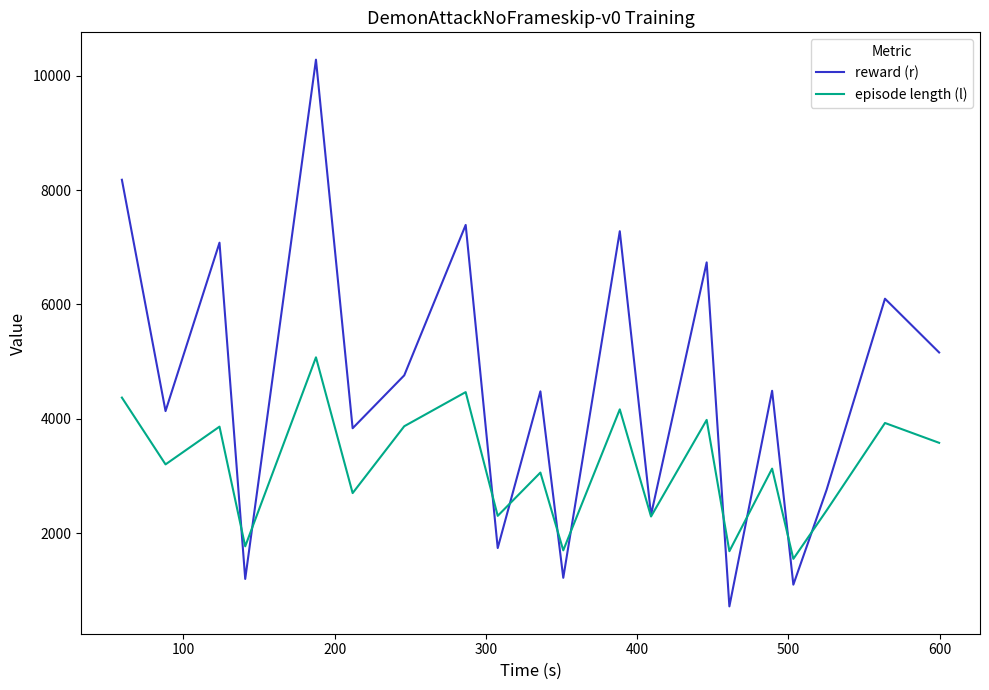

What are all the series names shown in the legend?

reward (r), episode length (l)